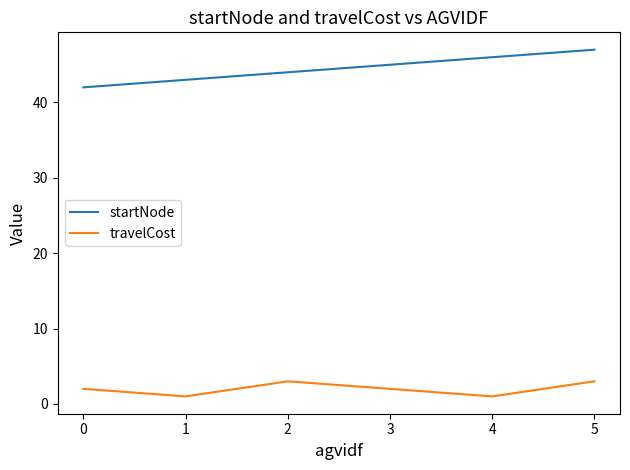

Does the chart have visible grid lines?

No